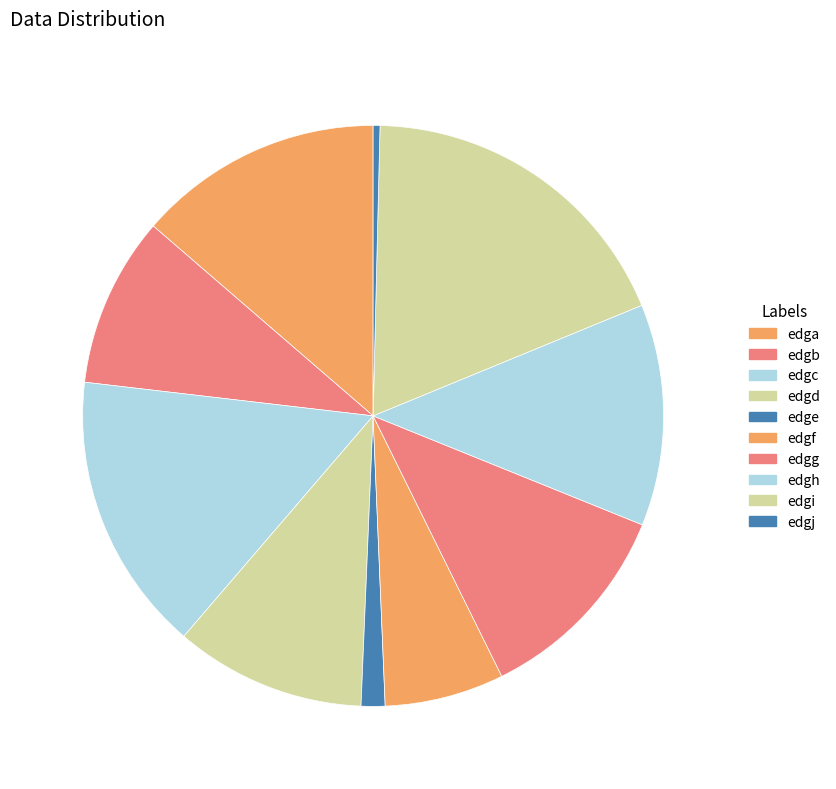

What is the change in value from edga to edgb?

-22